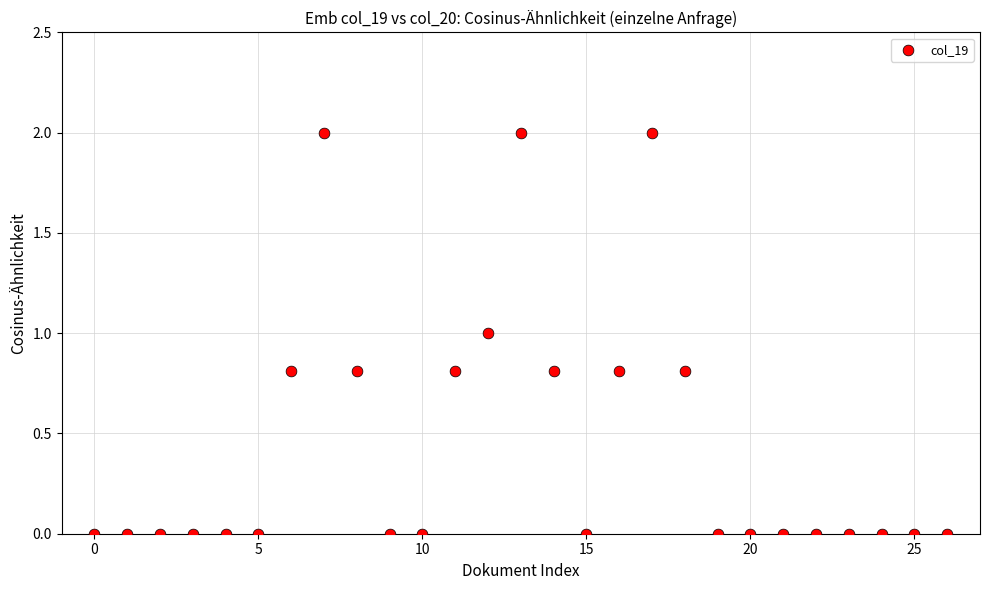

What is the range of Y values (max minus min)?

2.0